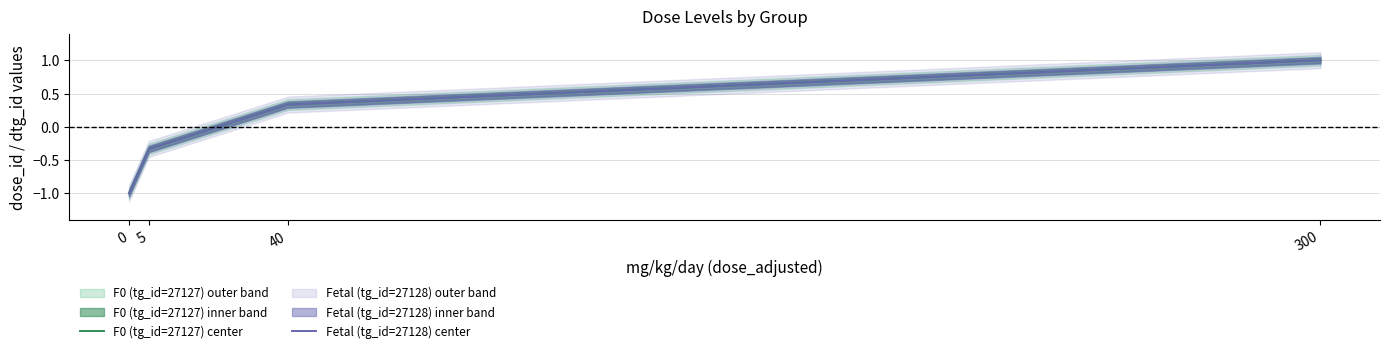

What is the total value across all series at 300?

2.0